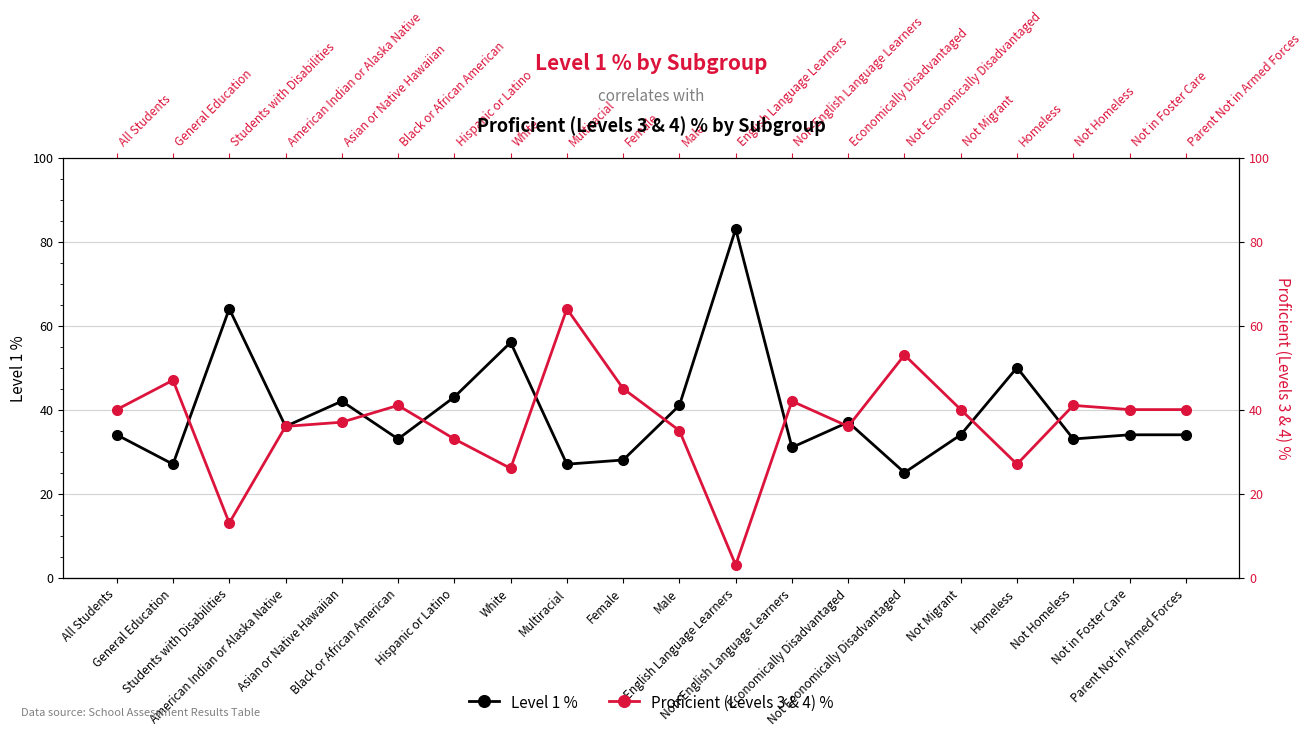

Is the value of Level 1 % at Non-English Language Learners greater than the value of Proficient (Levels 3 & 4) % at Non-English Language Learners?

No